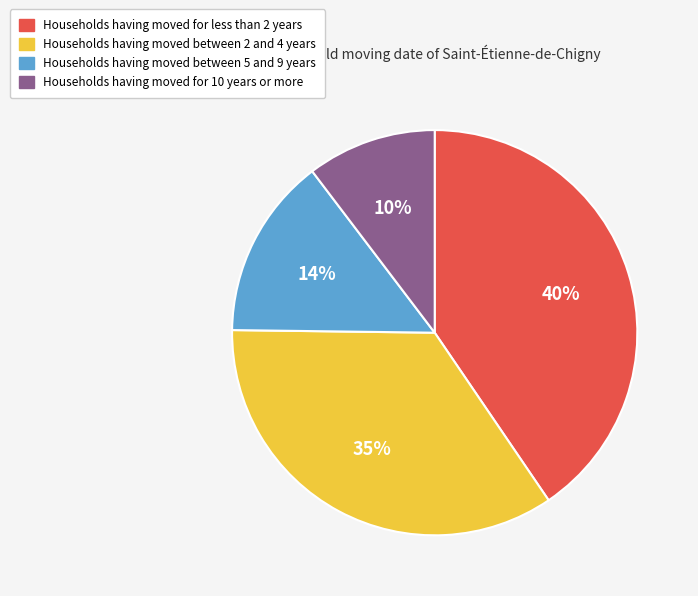

Does any single category account for the majority?

No